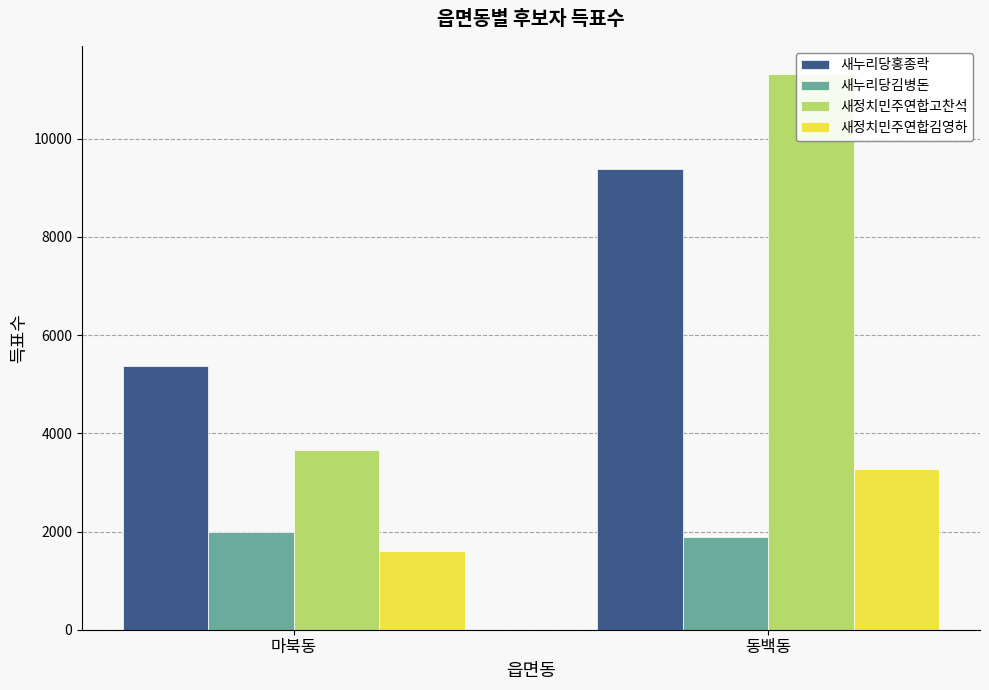

Rank the series by their maximum value, from highest to lowest.

새정치민주연합고찬석, 새누리당홍종락, 새정치민주연합김영하, 새누리당김병돈